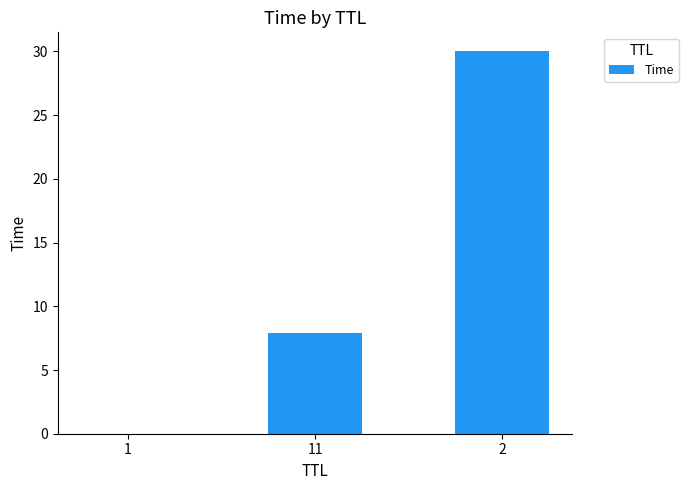

What is the greatest value displayed?

30.0